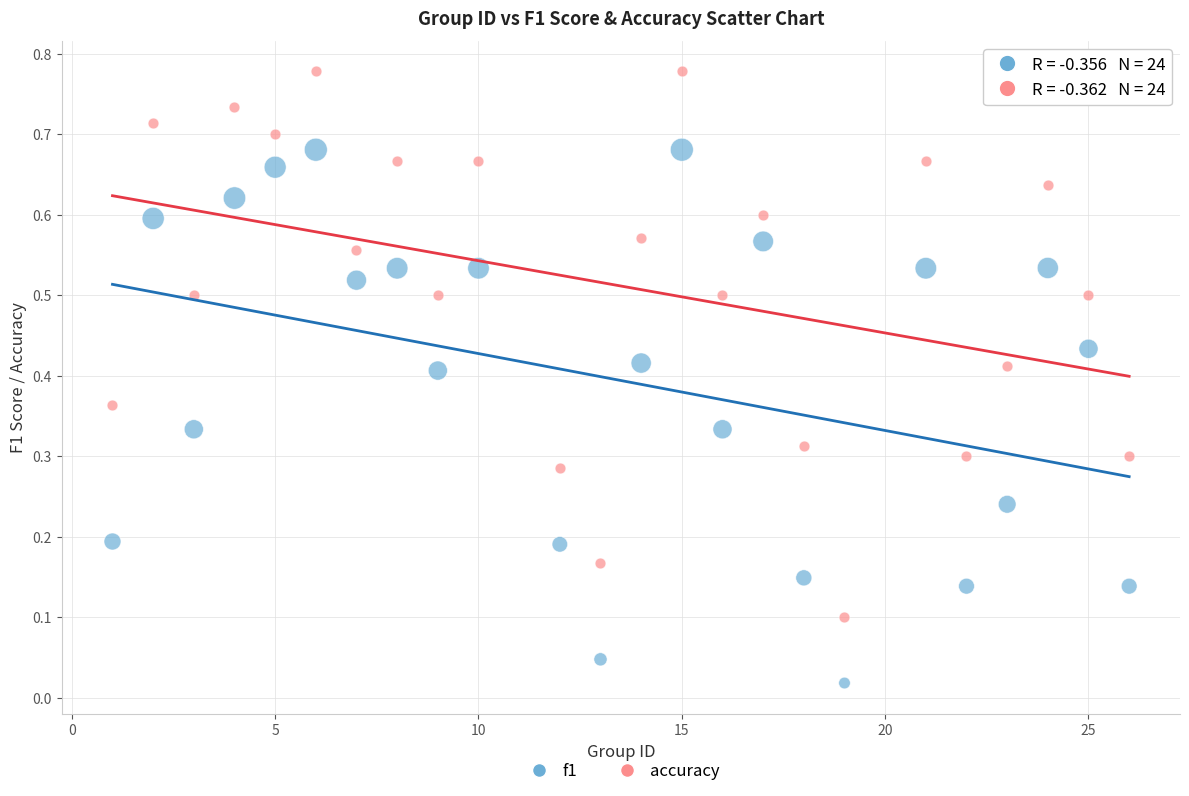

Across all data points, what is the range of X values (max minus min)?

25.0